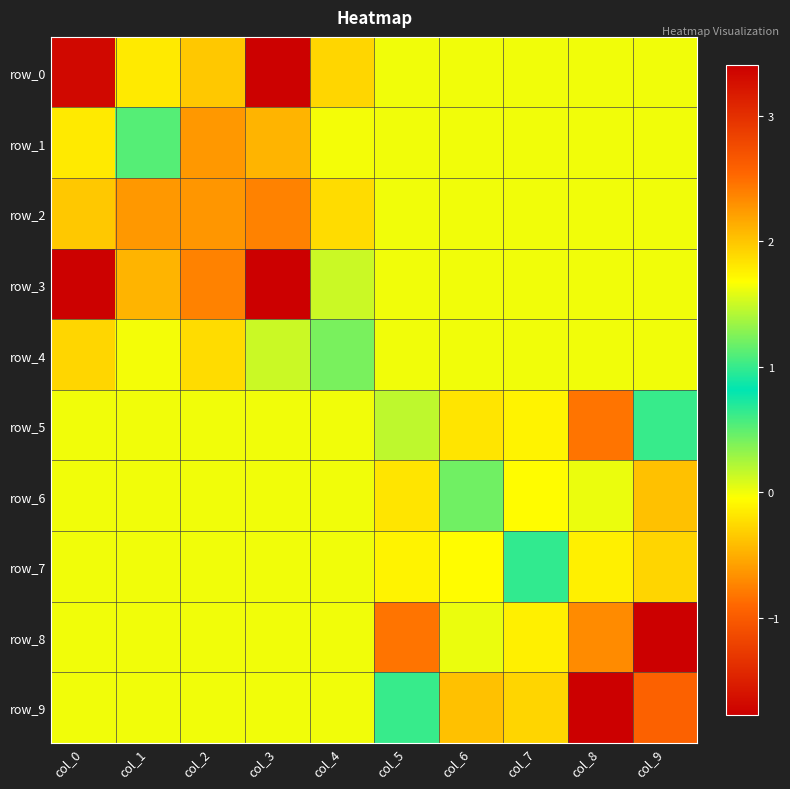

List the labels in order of row_1 value, smallest first.

col_2, col_3, col_0, col_4, col_5, col_6, col_7, col_8, col_9, col_1